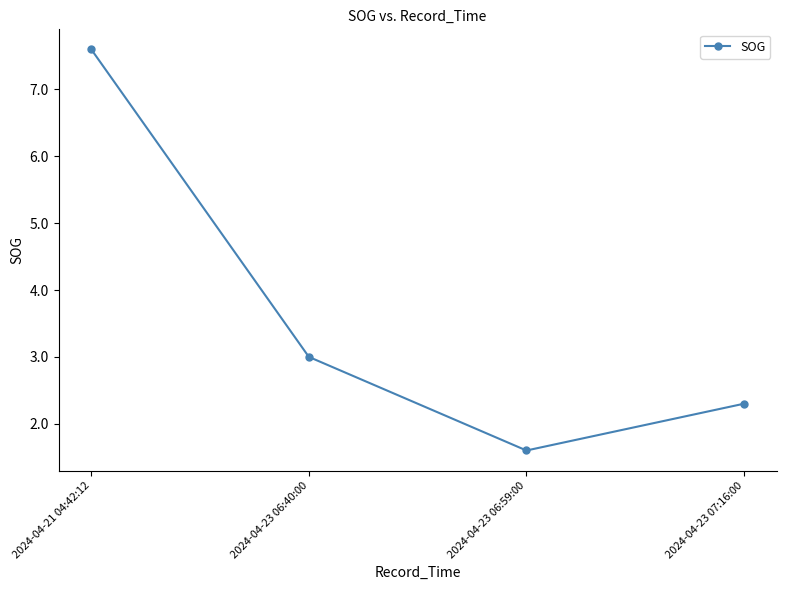

What is the minimum value shown in the chart?

1.6